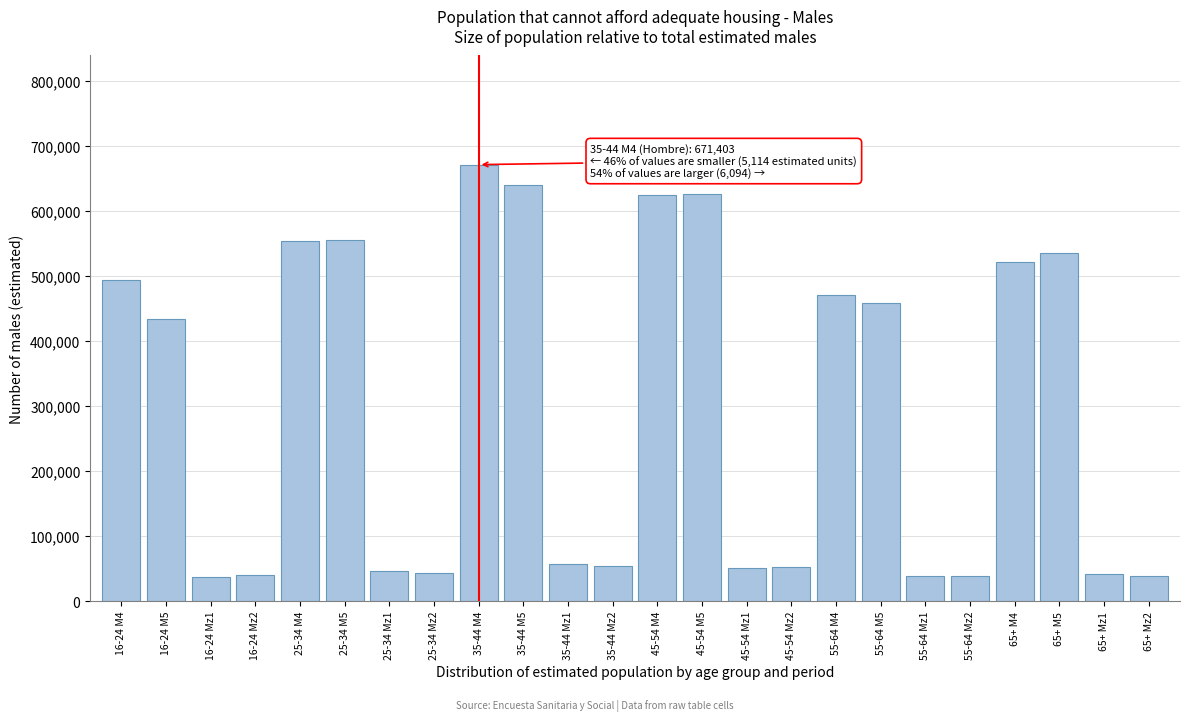

Is it true that the value at 25-34 M5 is 555661?

True